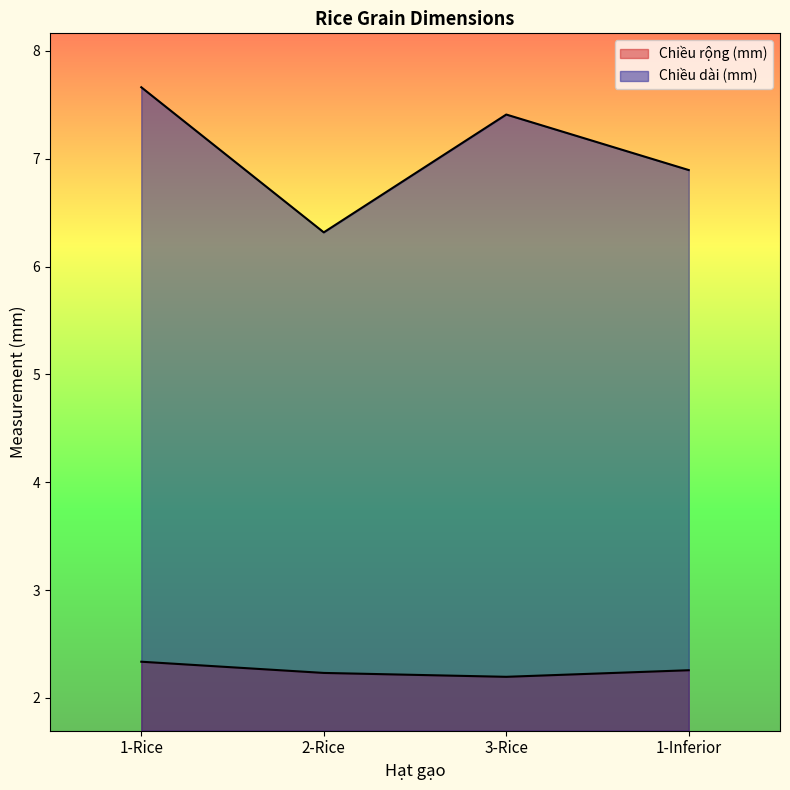

List the series in order of their overall mean, highest first.

Chiều dài (mm), Chiều rộng (mm)